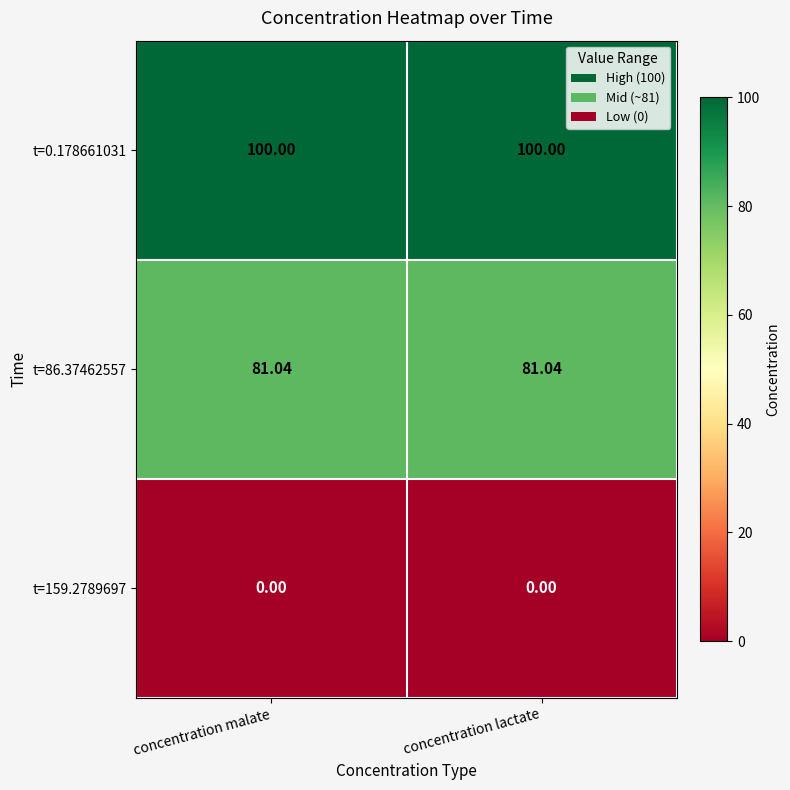

Is the value of t=86.37462557 at concentration lactate greater than the value of t=159.2789697 at concentration lactate?

Yes